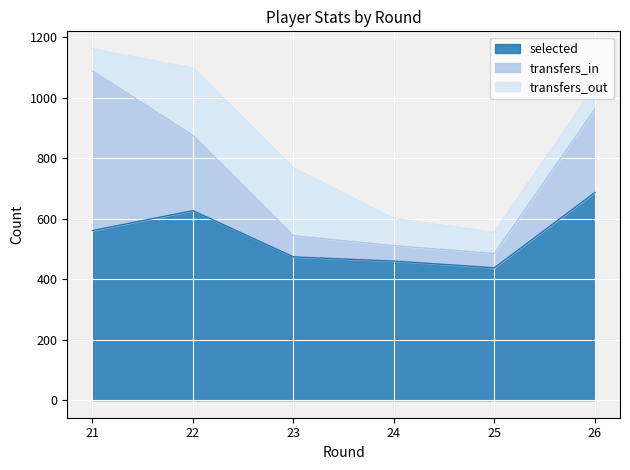

Read the transfers_out value at 23, to the nearest 10.

220